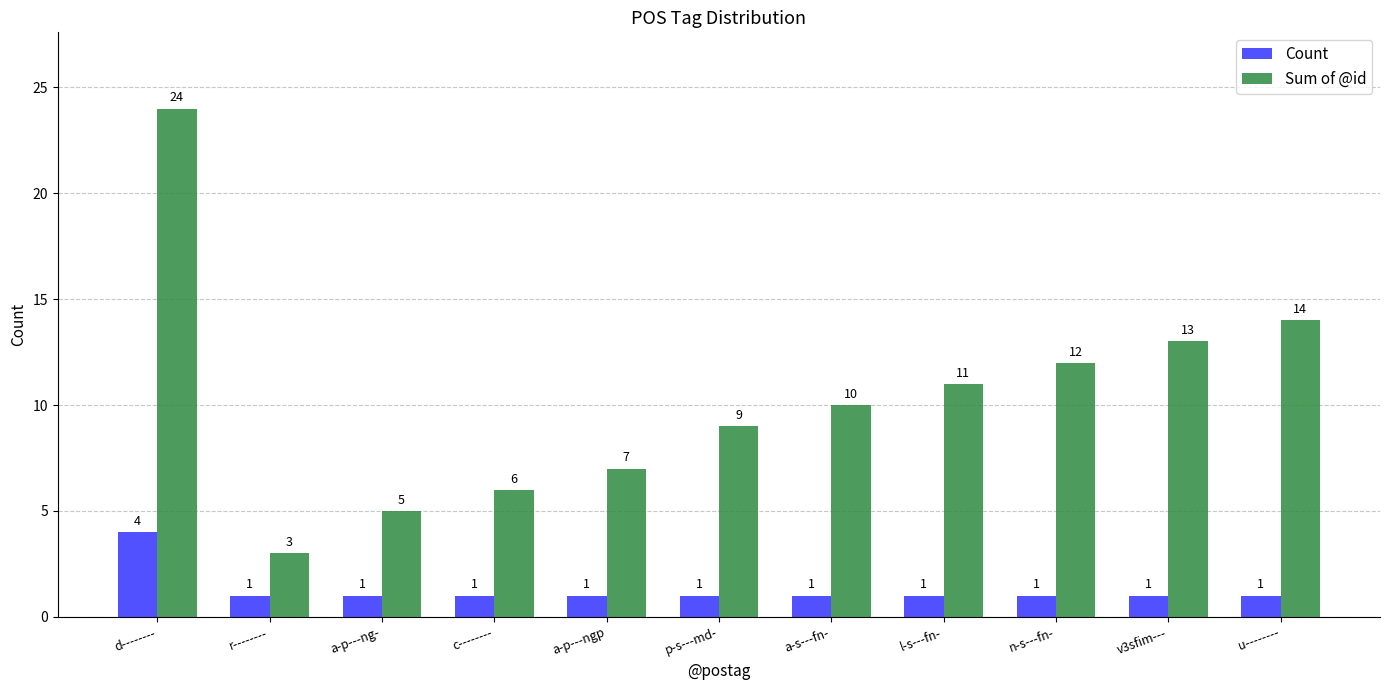

At which category is the sum across all series the highest?

d--------